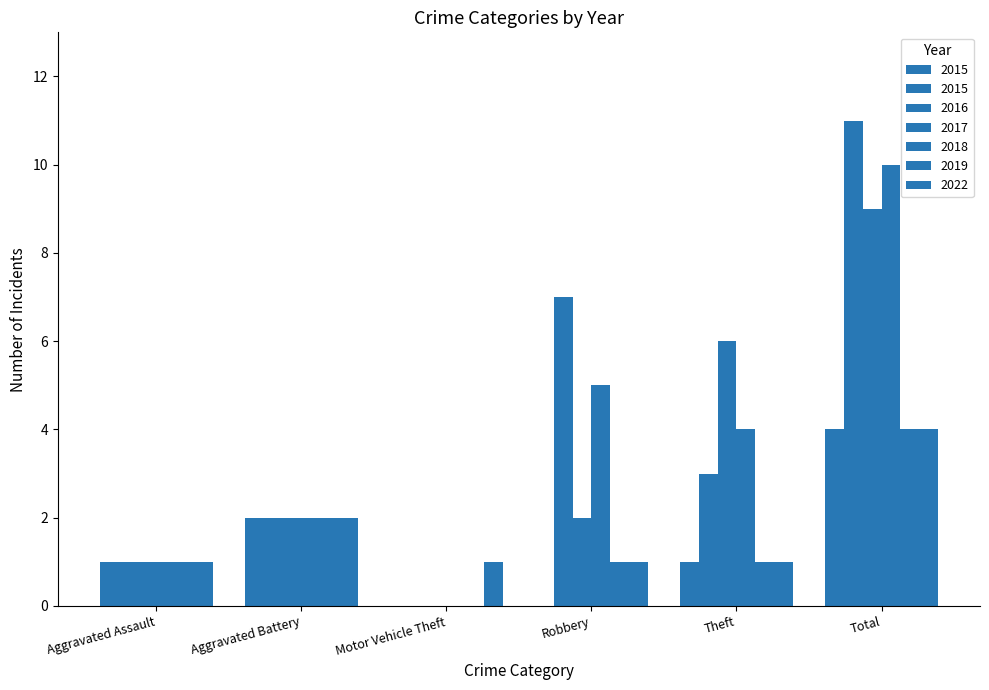

What is the label of the 4th bar from the left?

Robbery